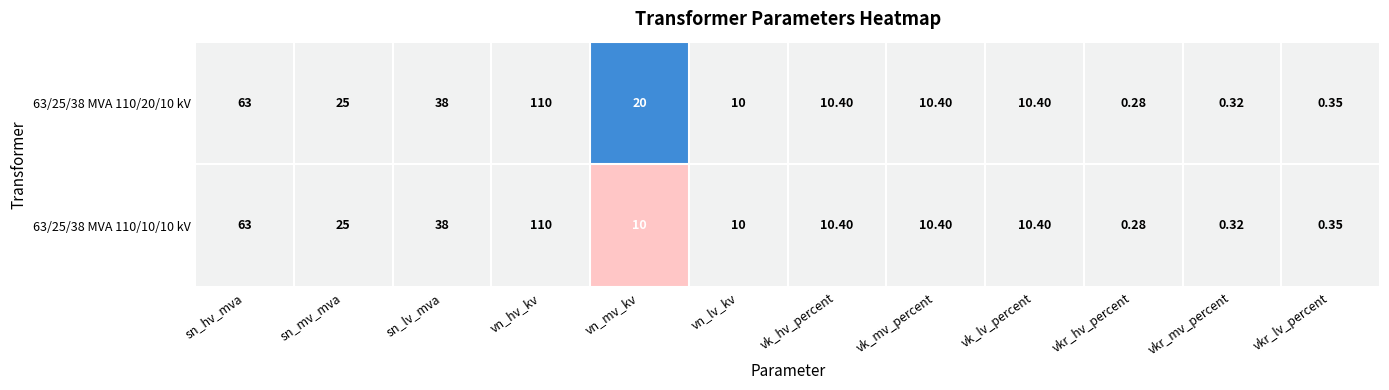

Count the number of data series in this chart.

2